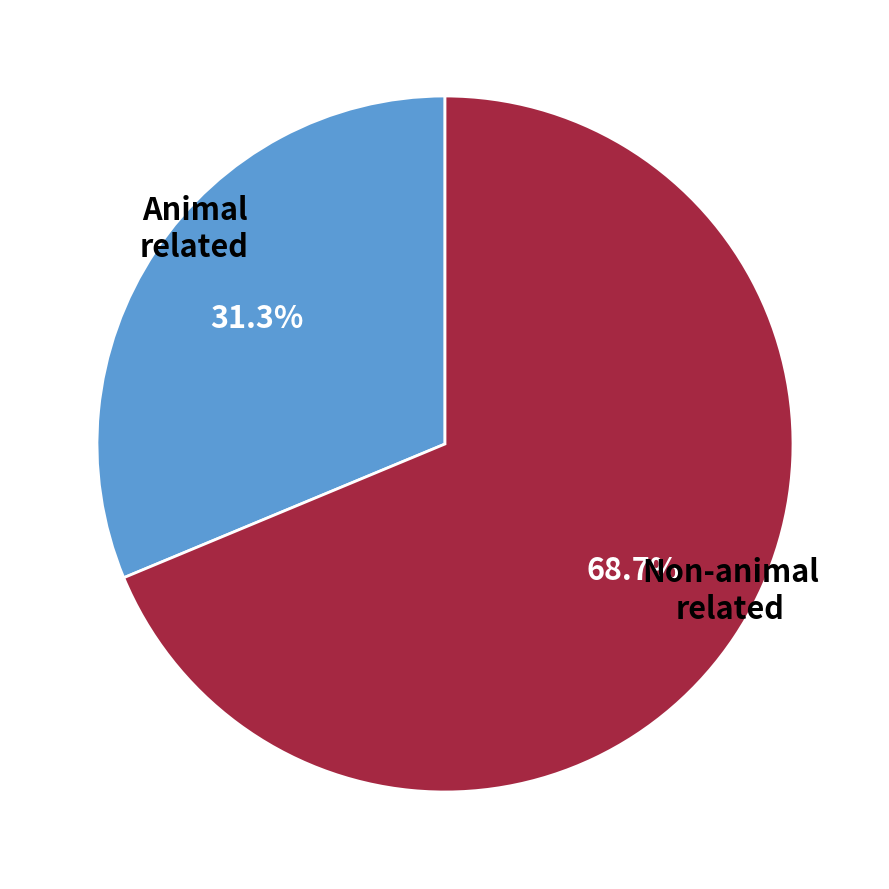

Is it true that 2032 is 1% of the pie?

False